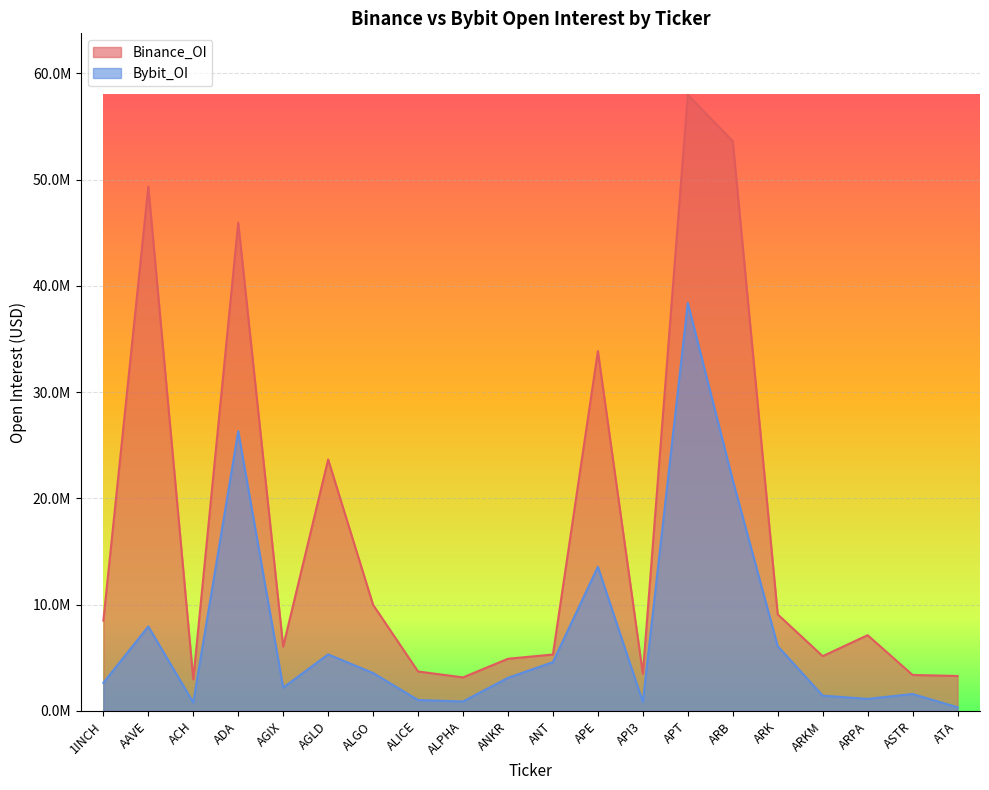

Reading left to right, extract all data points from this chart.

Binance_OI: 1INCH=8504764	AAVE=49355988	ACH=2969330	ADA=45954052	AGIX=6059844	AGLD=23669183	ALGO=9988345	ALICE=3715881	ALPHA=3158880	ANKR=4911170	ANT=5313620	APE=33867324	API3=3501062	APT=57979416	ARB=53634401	ARK=9090192	ARKM=5160563	ARPA=7131211	ASTR=3387707	ATA=3291083
Bybit_OI: 1INCH=2648210	AAVE=7952452	ACH=795014	ADA=26327843	AGIX=2197358	AGLD=5322821	ALGO=3568940	ALICE=1027970	ALPHA=890514	ANKR=3117906	ANT=4594864	APE=13568895	API3=840944	APT=38401996	ARB=21725869	ARK=6102740	ARKM=1444193	ARPA=1134080	ASTR=1596691	ATA=347175